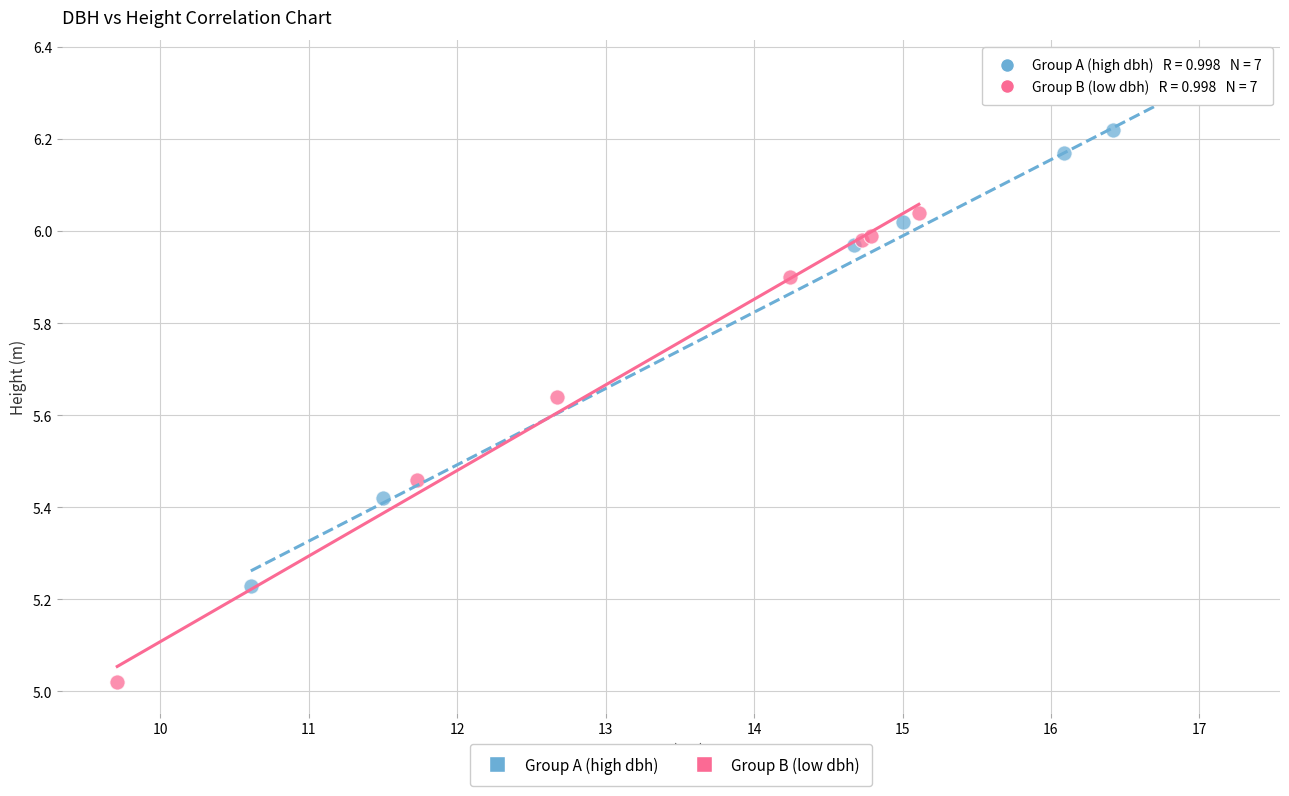

Which series has the widest spread of Y values?

Group A (high dbh)